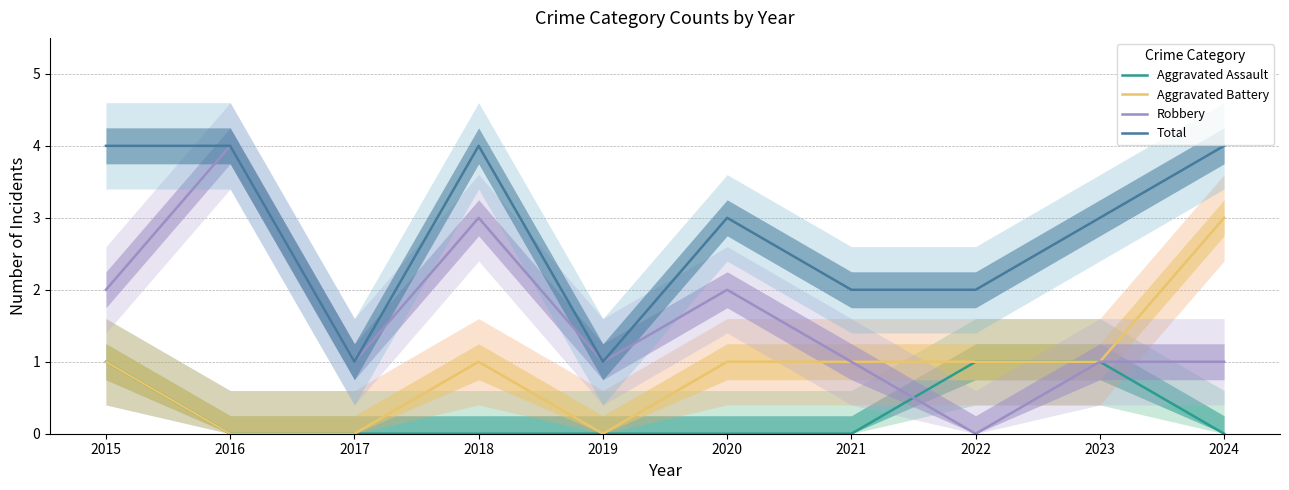

At which category is the sum across all series the highest?

2015